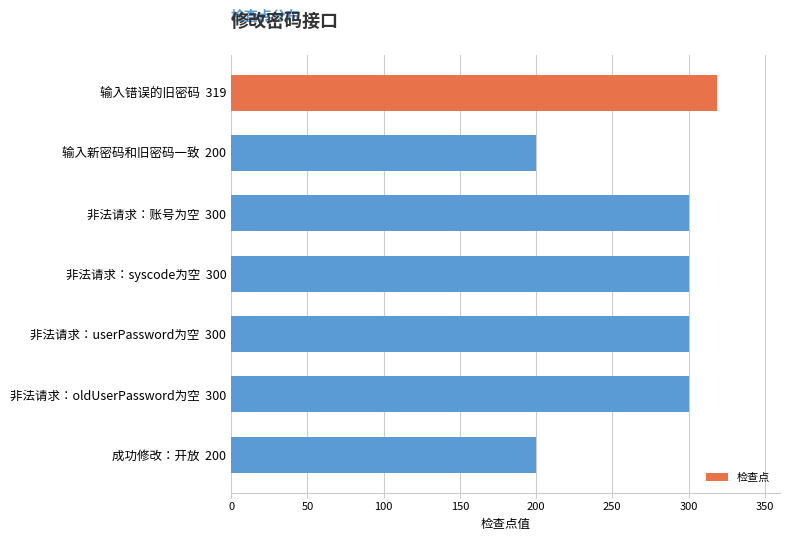

What is the smallest value displayed?

200